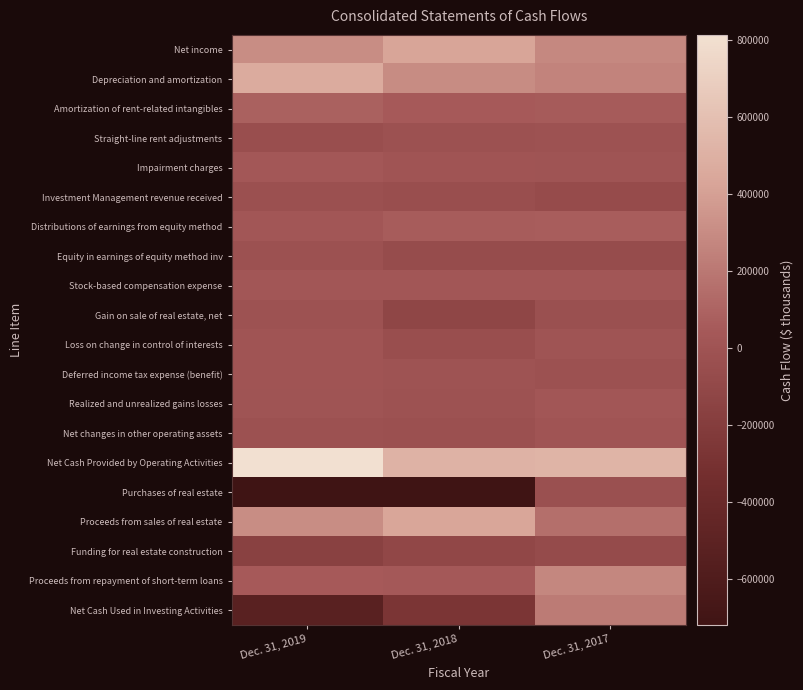

At how many categories does at least one series exceed 95677?

3